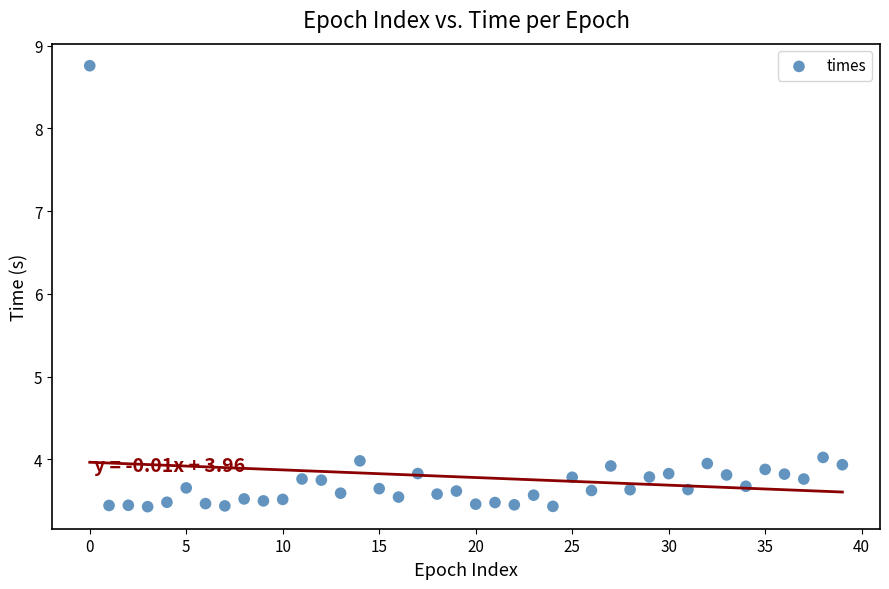

What is the range of Y values (max minus min)?

5.3